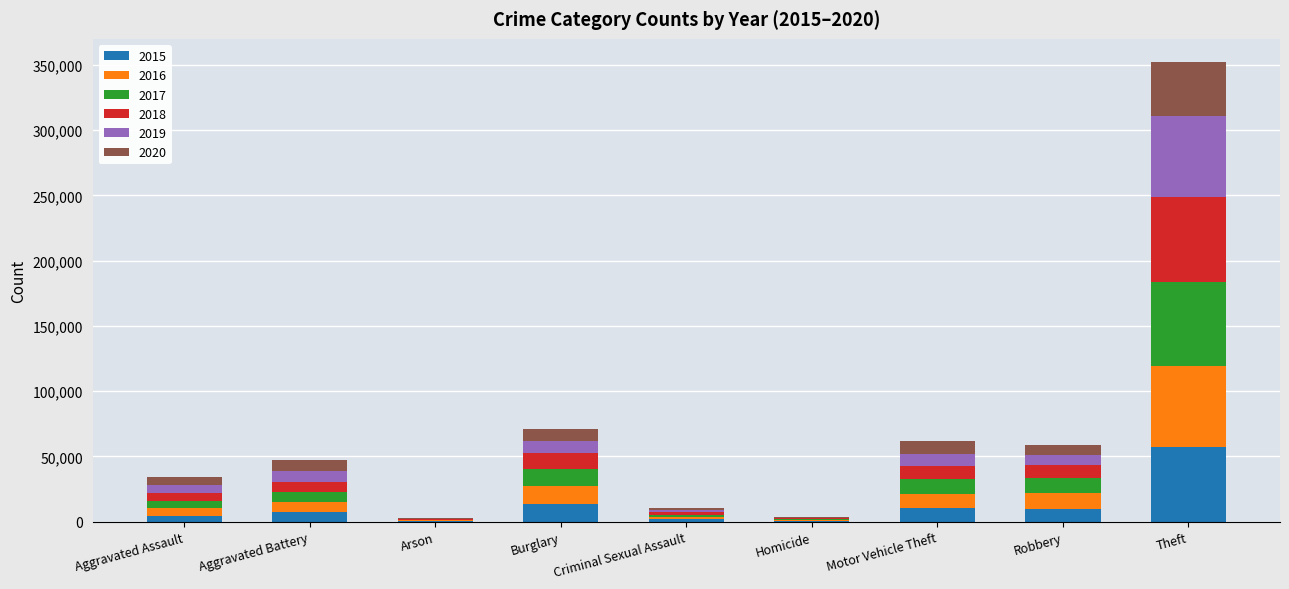

At which category is the sum across all series the highest?

Theft